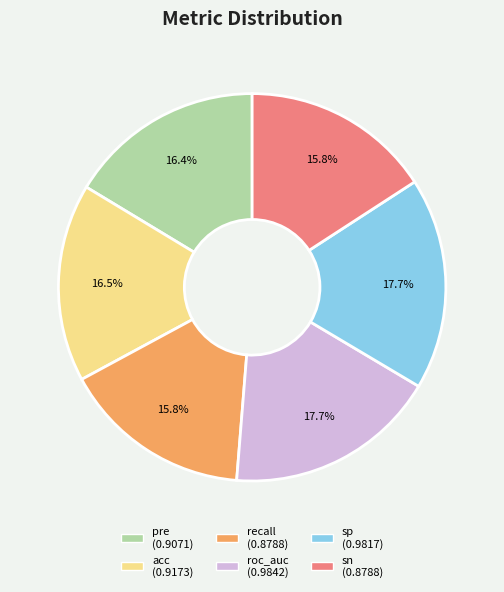

Does any single category account for the majority?

No